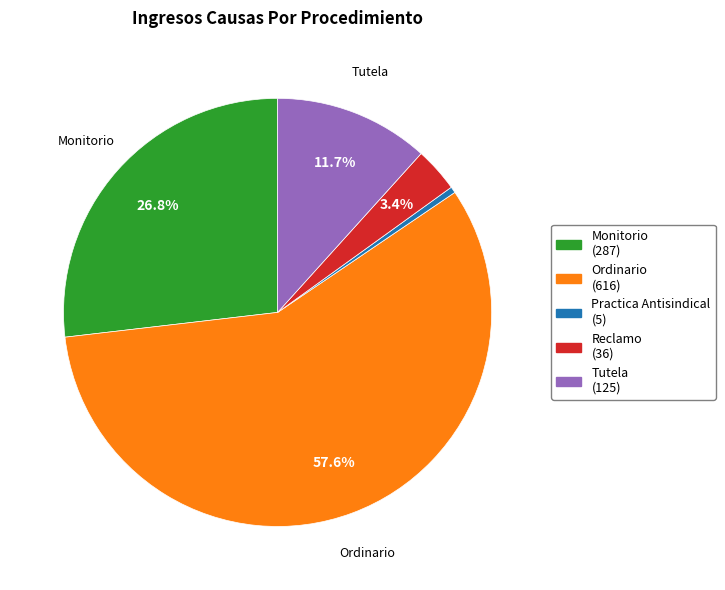

To the nearest percent, what portion does Ordinario represent?

58%